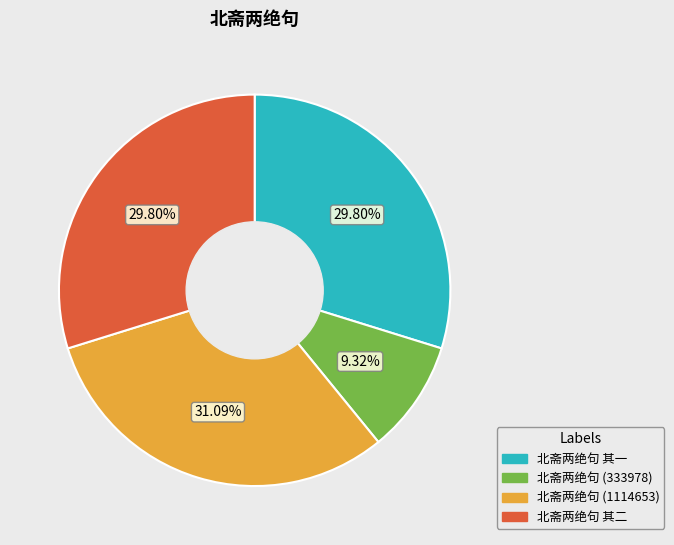

What is the total percentage of 北斋两绝句 其一 and 北斋两绝句 其二?

59.6%